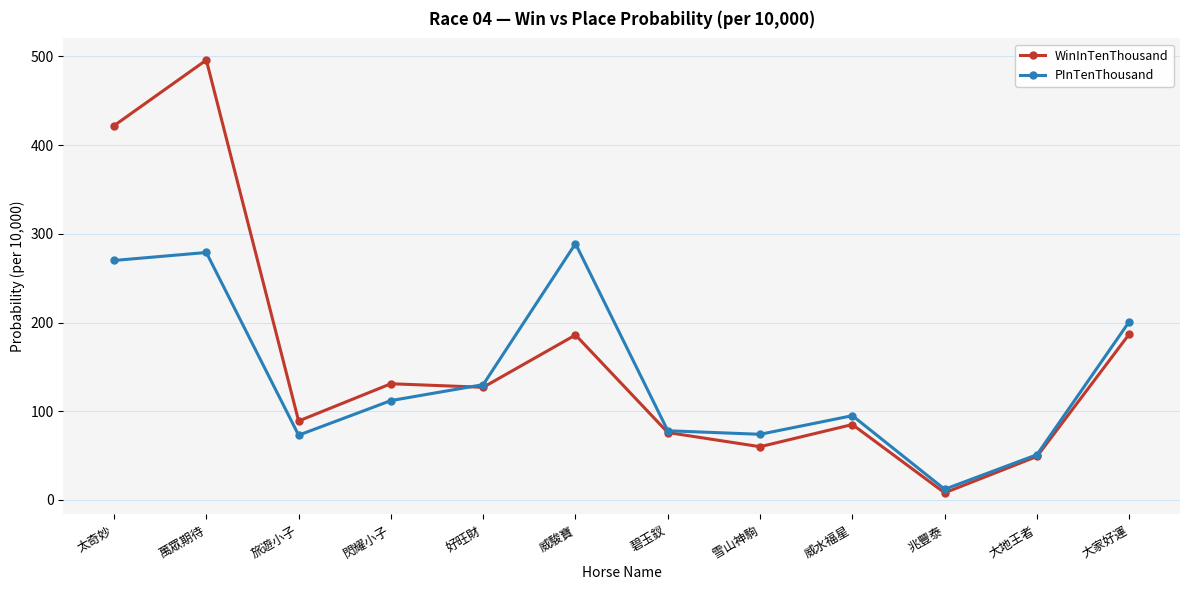

Which series has the largest total across all categories?

WinInTenThousand